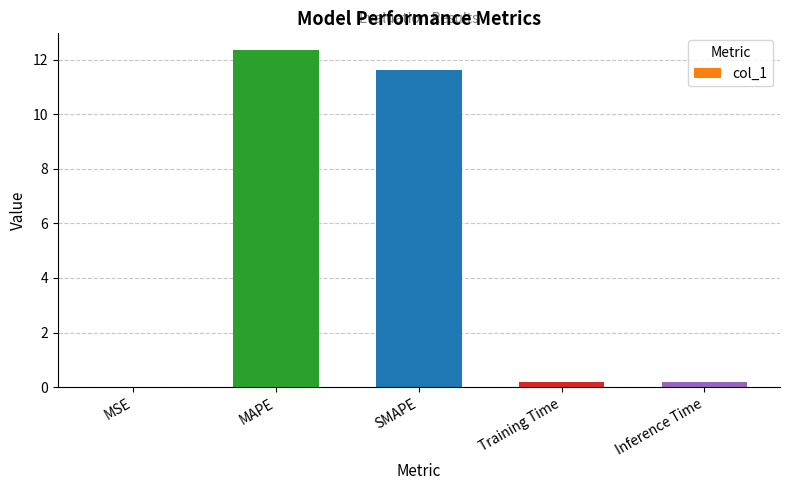

What is the greatest value displayed?

12.3